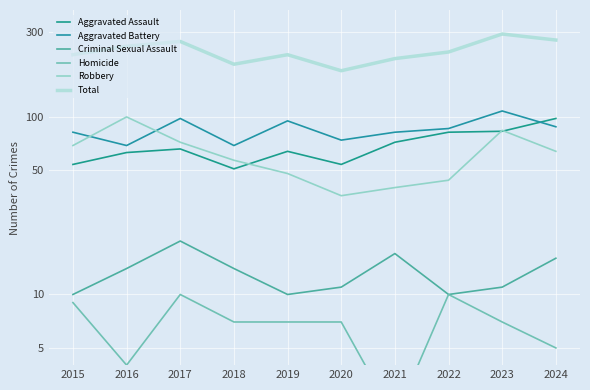

What is the total value across all series at 2024?

542